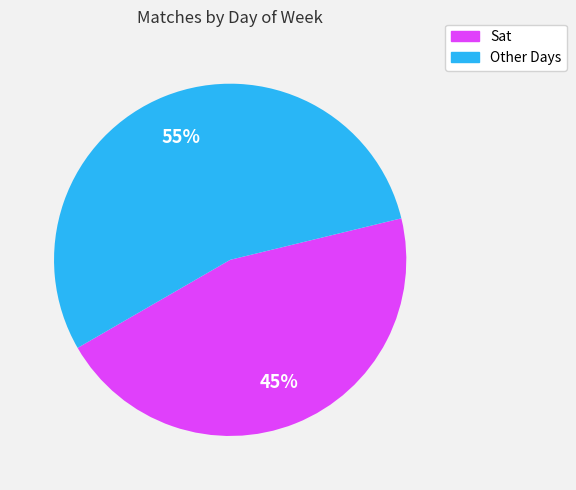

Is there a majority slice in this chart?

Yes